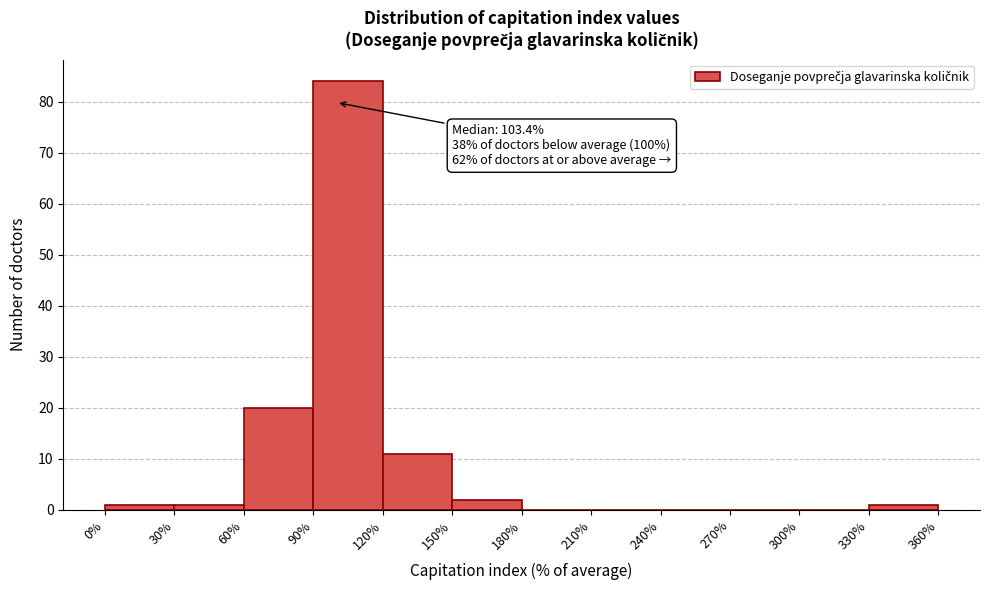

Over which range of the x-axis is the bar tallest?

90% to 120%